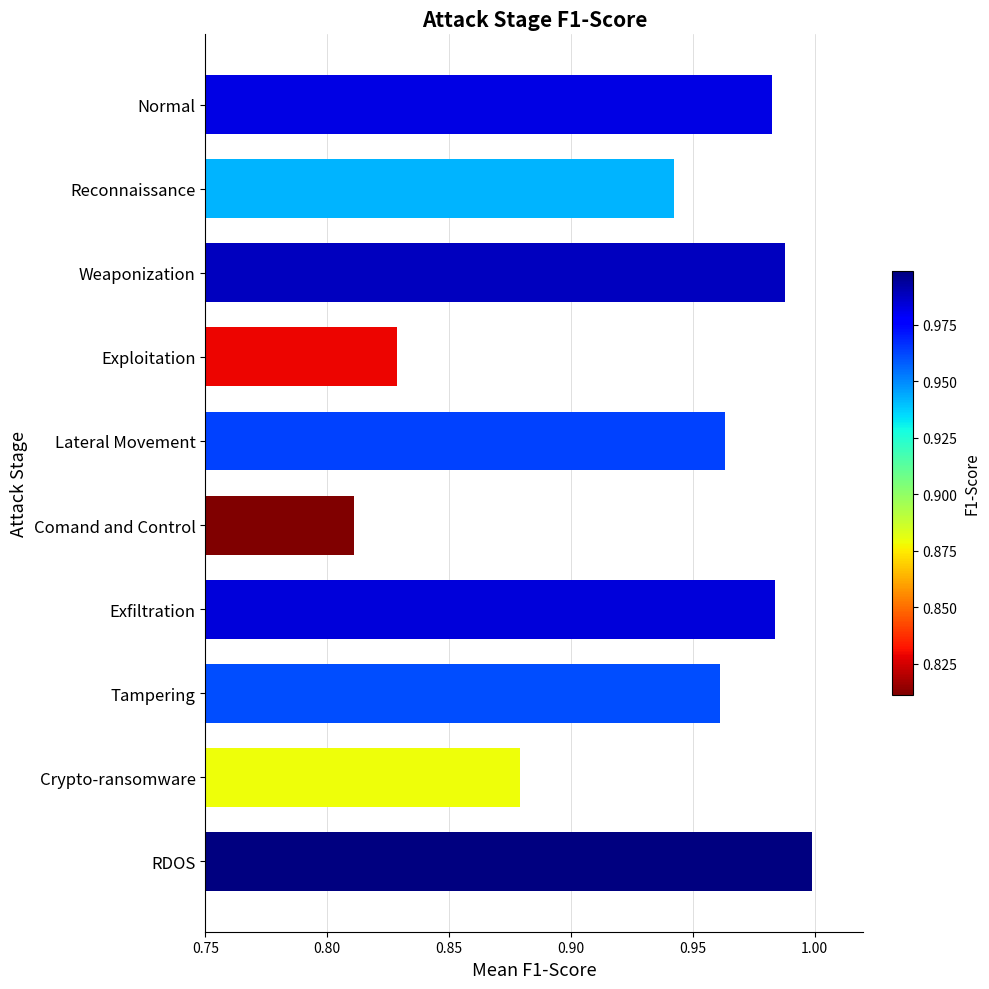

Where is the data nearest to the value 0?

Comand and Control